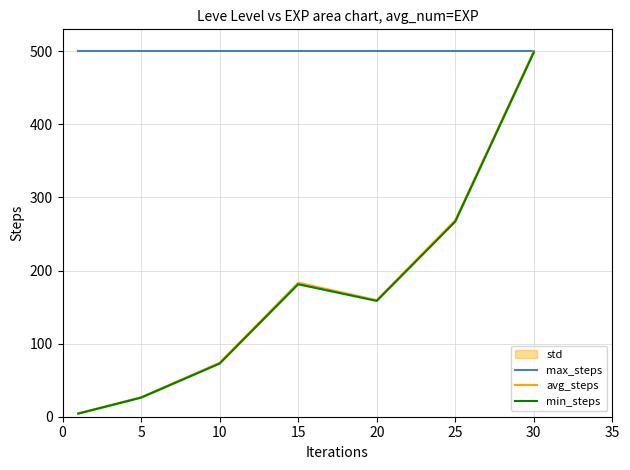

Rank the series by their maximum value, from lowest to highest.

min_steps, max_steps, avg_steps